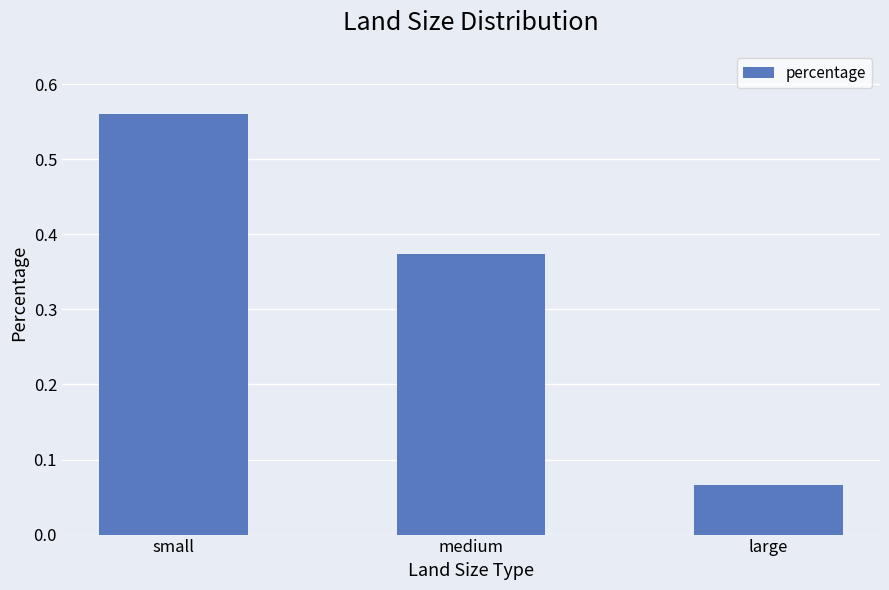

What is the label of the 3rd bar from the right?

small